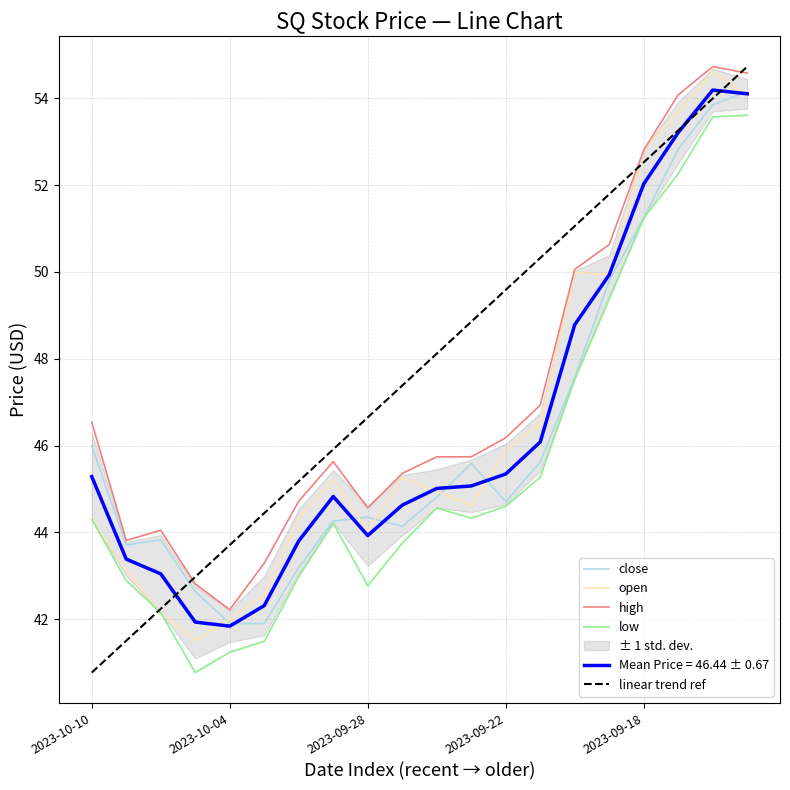

At how many categories does at least one series exceed 49?

6